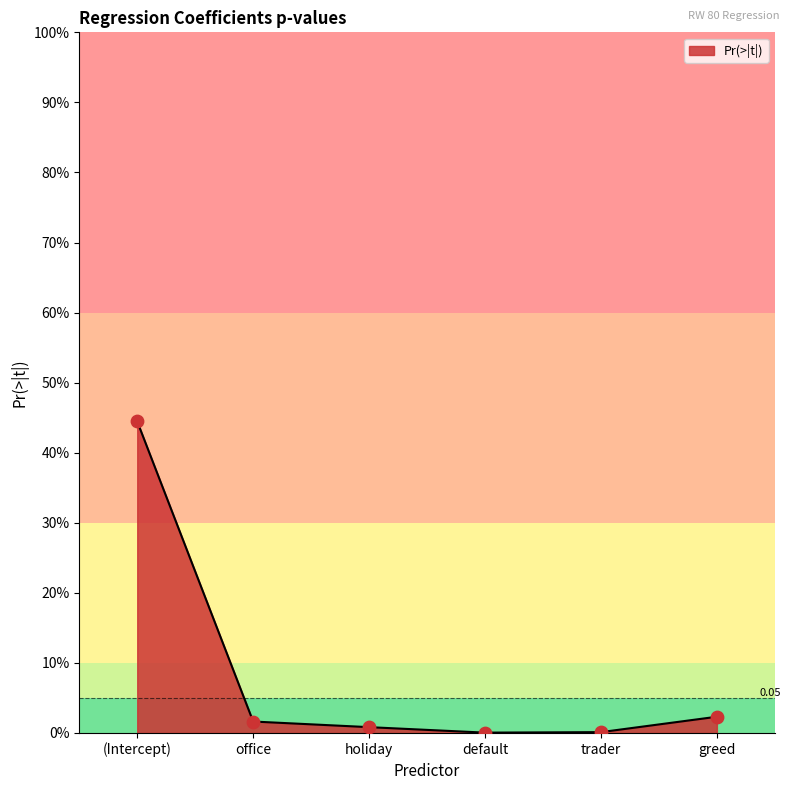

What is the change in value from (Intercept) to trader?

-0.4